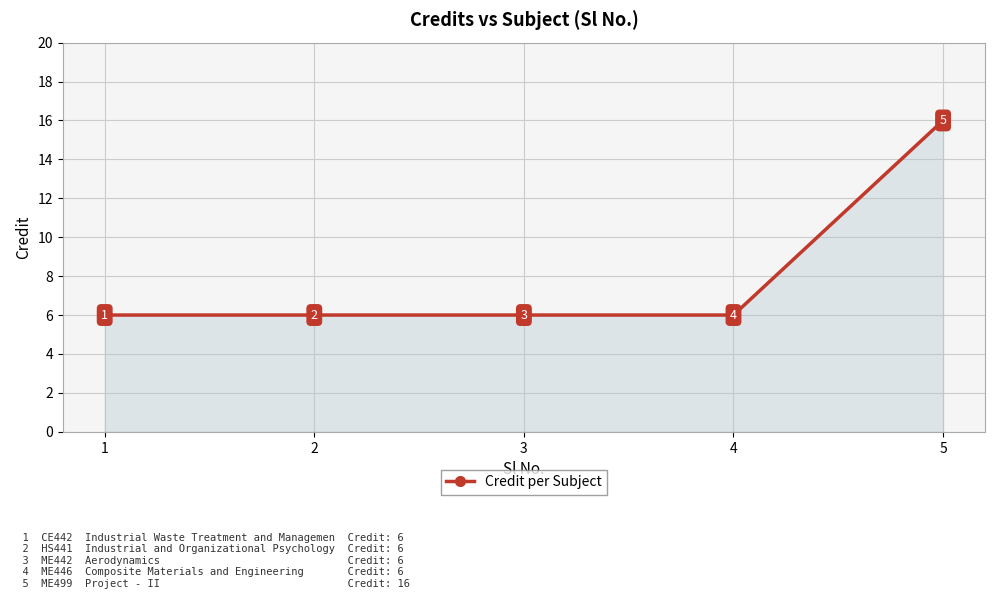

What is the approximate value at 1, to the nearest 10?

10